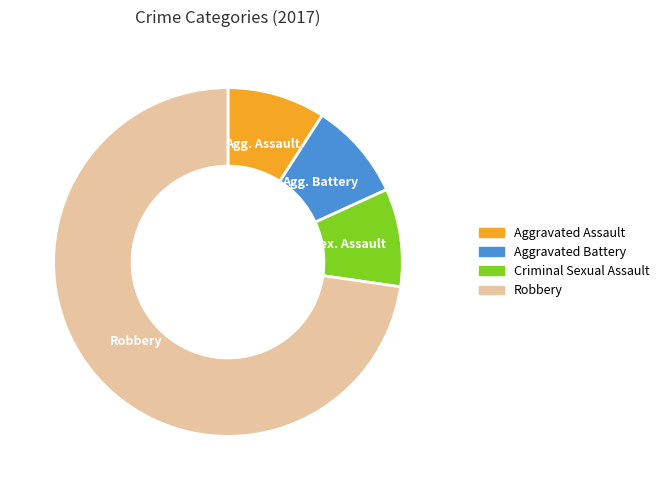

How many slices are in this pie chart?

4